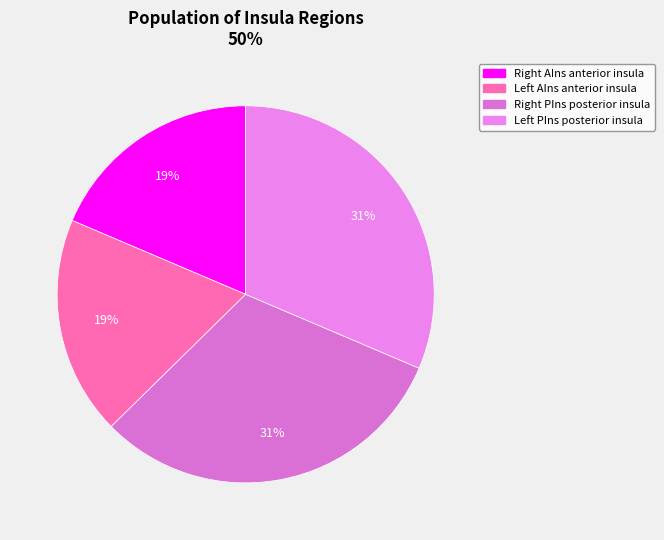

Which category has the smallest portion of the pie?

Right AIns anterior insula